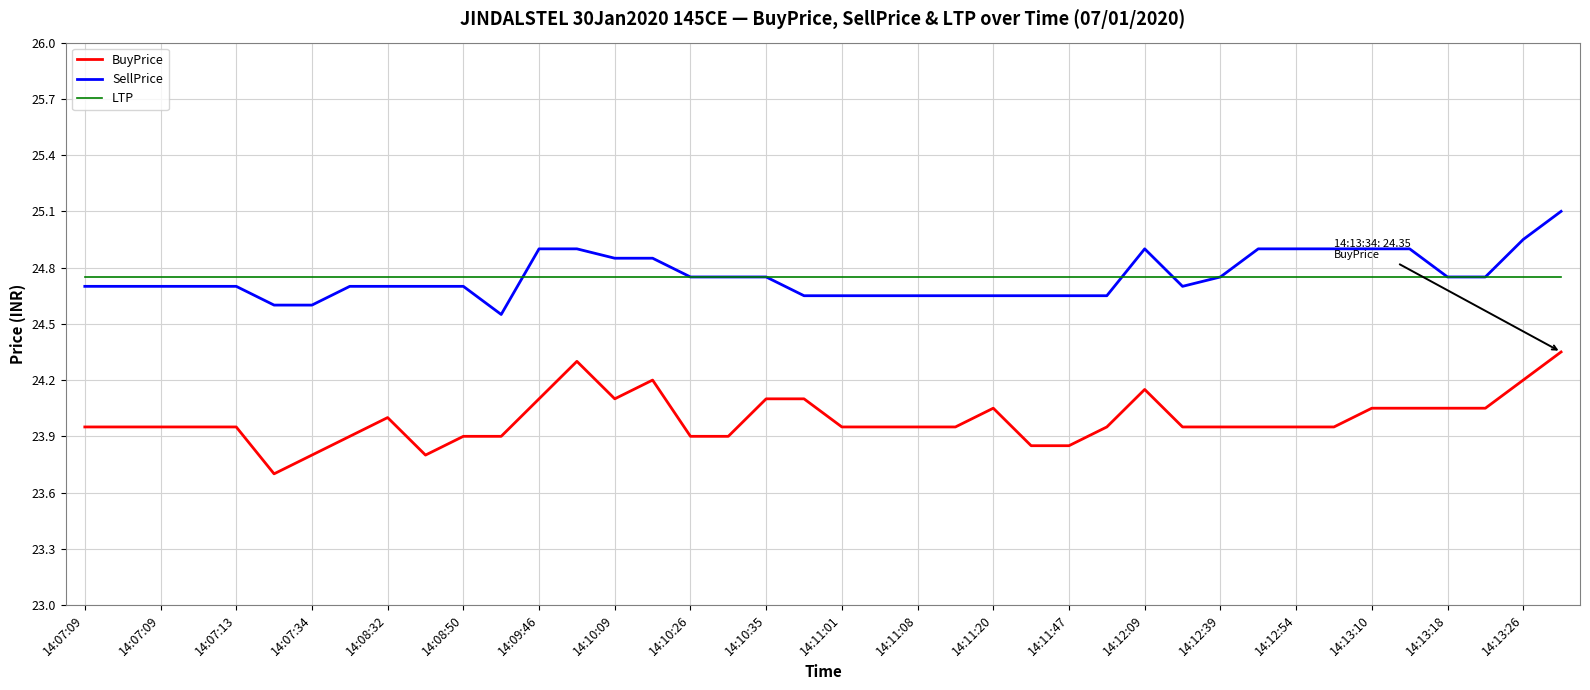

Which series has the largest range (max minus min)?

BuyPrice